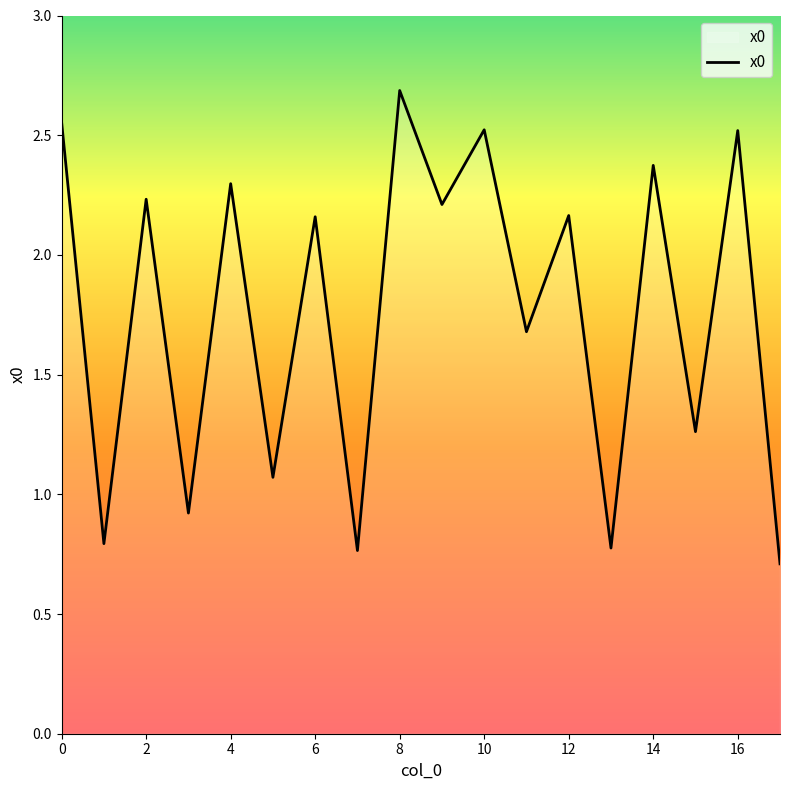

What is the greatest value displayed?

2.7